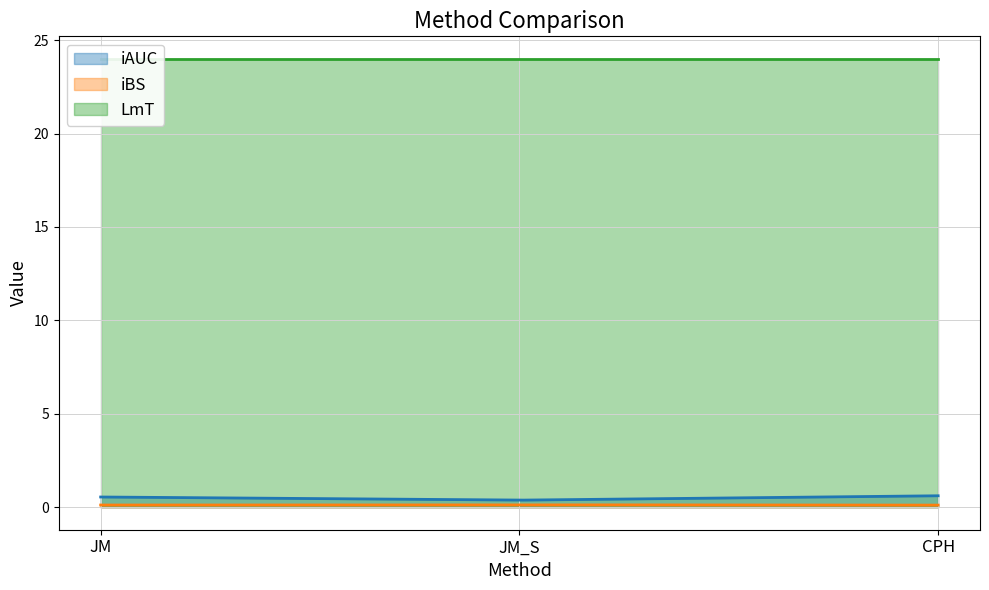

Does the chart display data point markers on the line(s)?

No